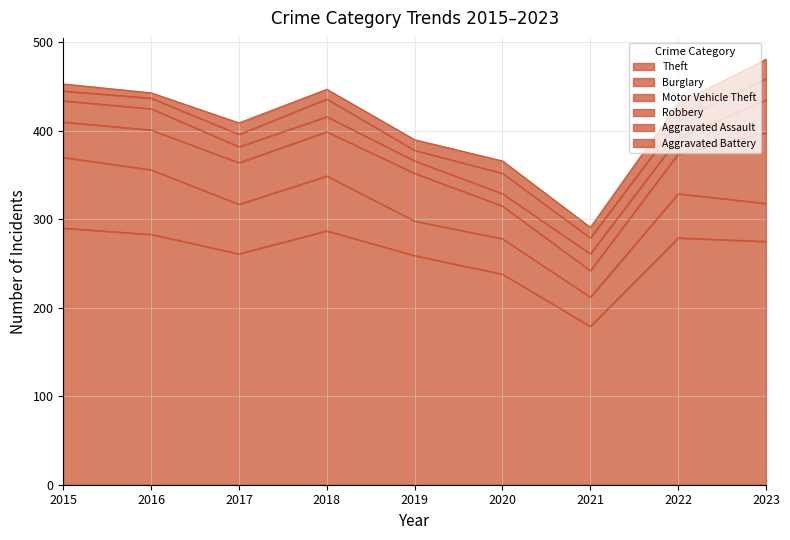

Is it true that Aggravated Battery equals 8 at 2015?

True